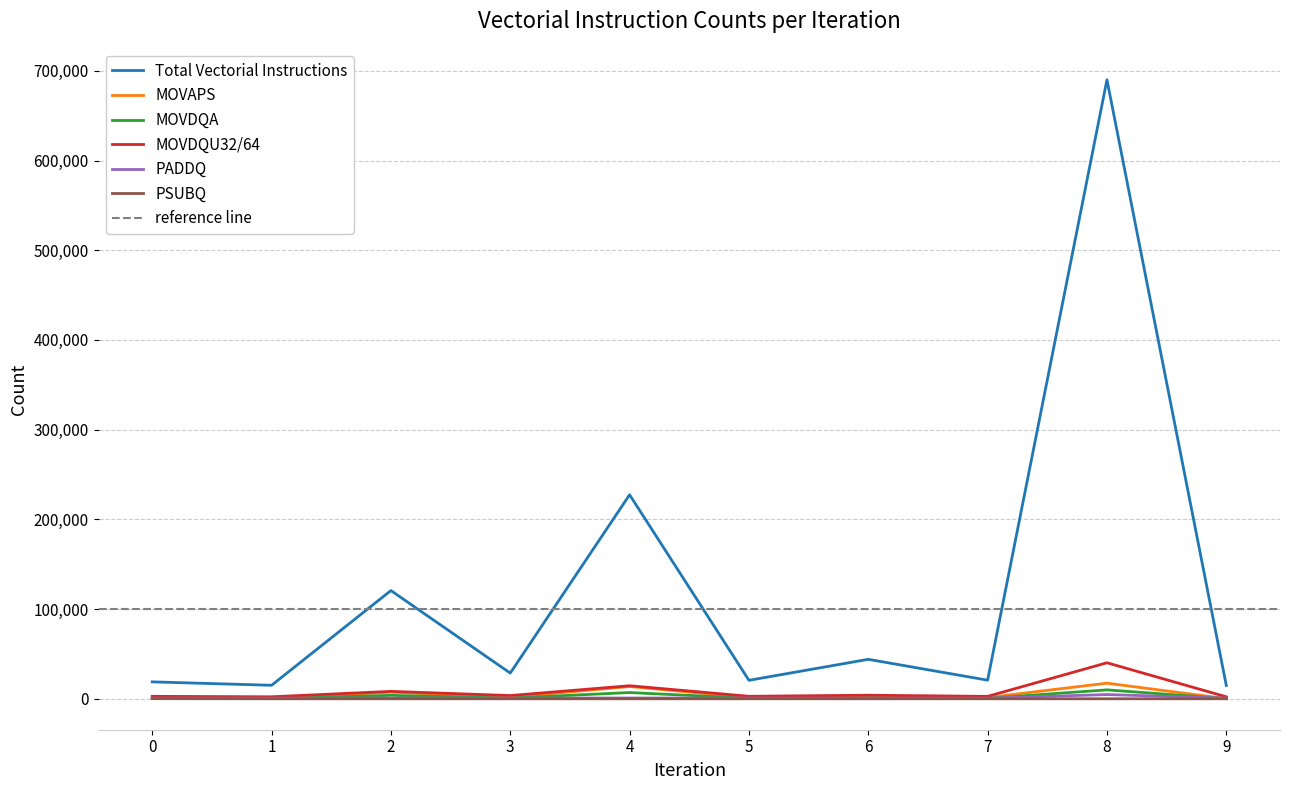

Which has a higher value, 0 or 2?

2